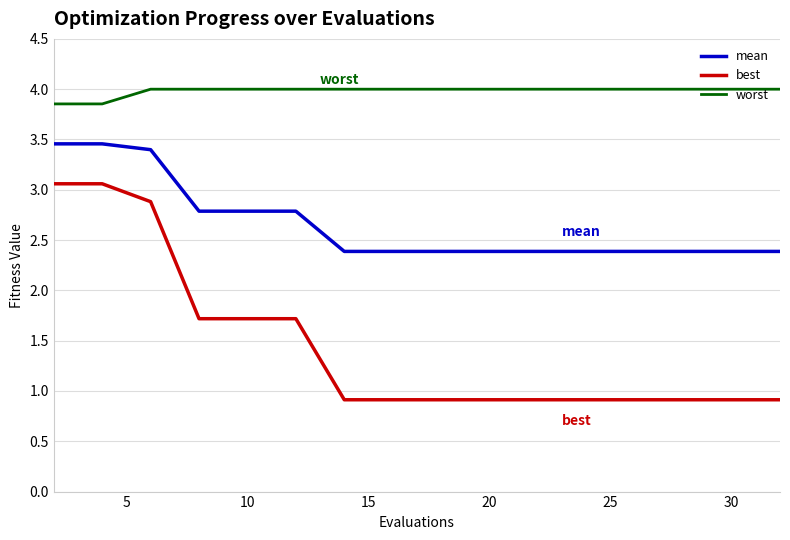

True or false: mean and best cross at least once.

False